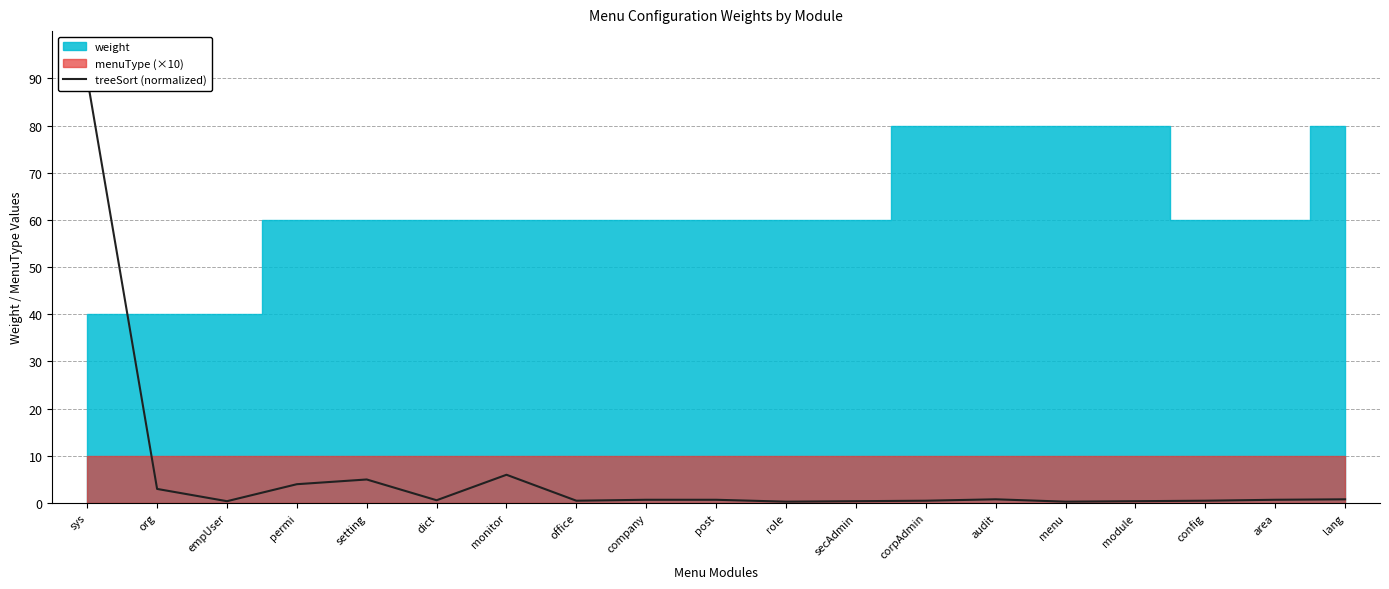

What position from the left is permi?

4